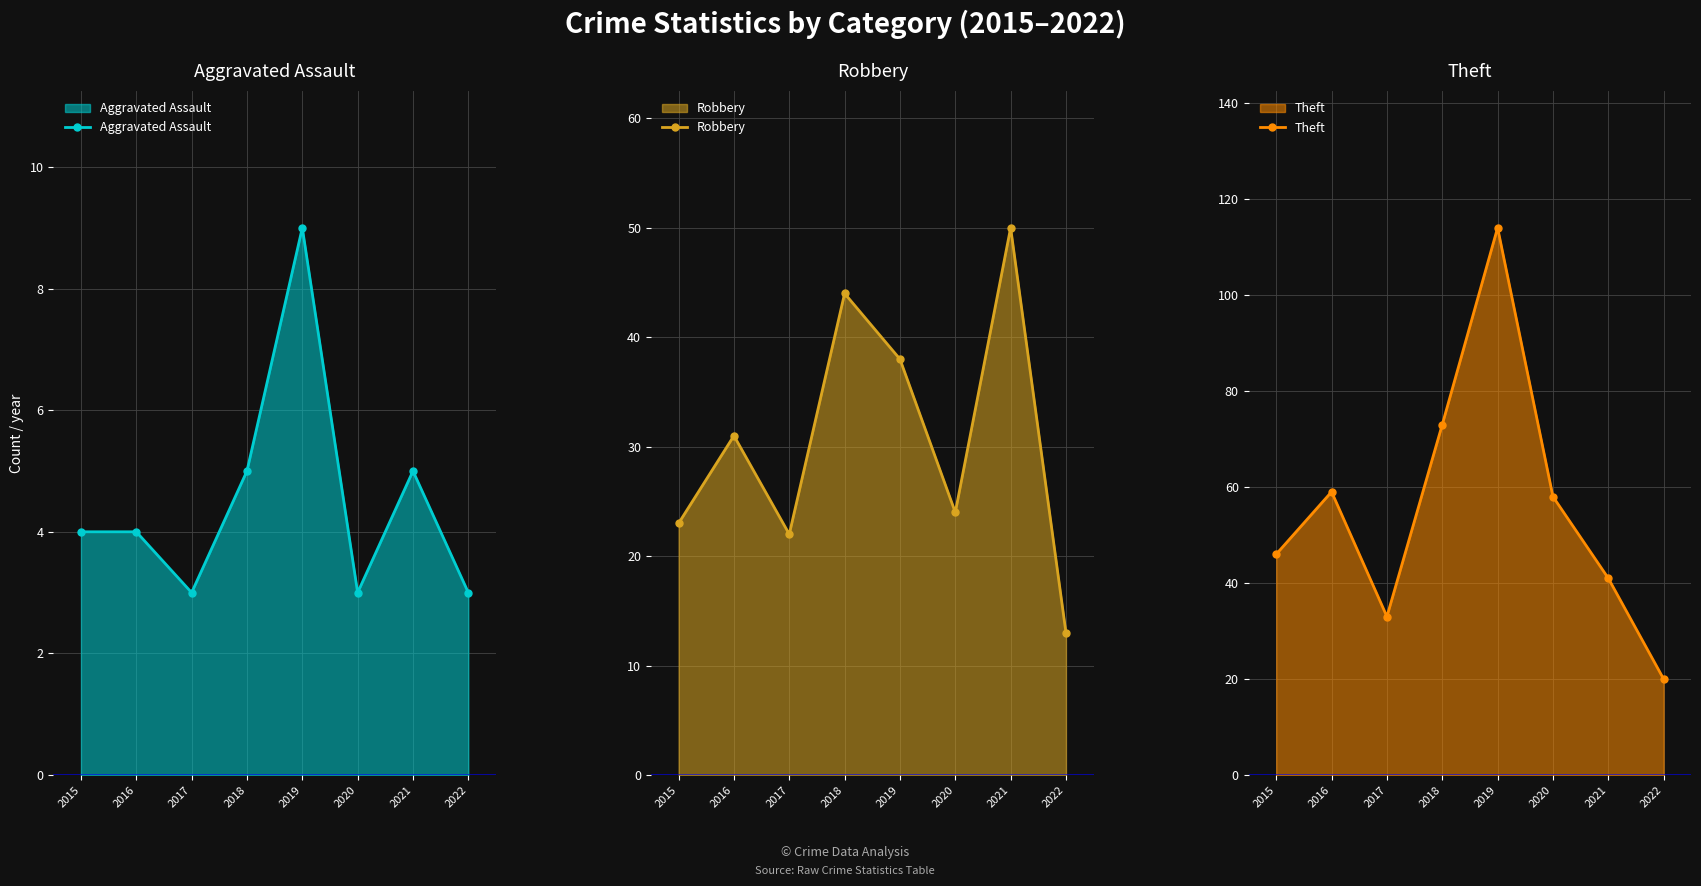

What is the spread (max minus min) of values at 2021?

45